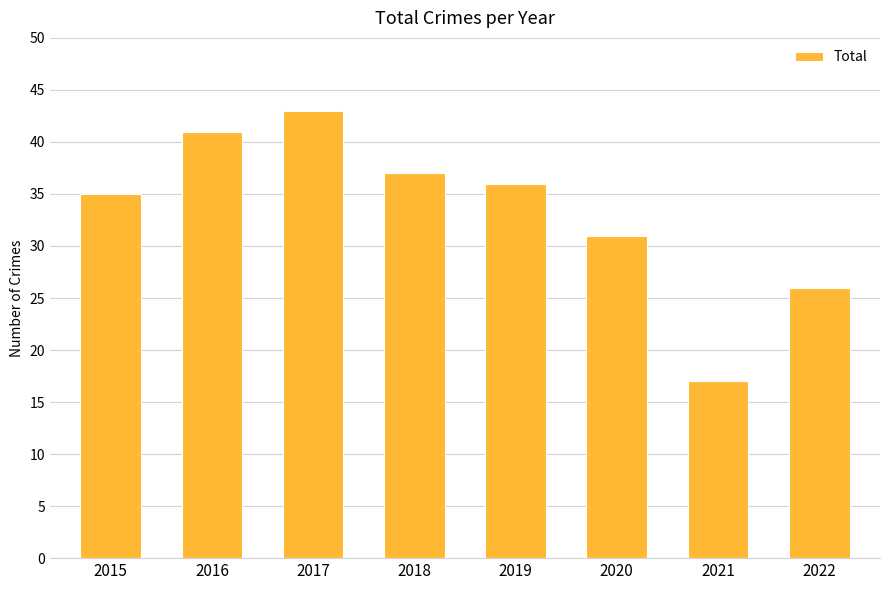

Count the number of categories in the chart.

8